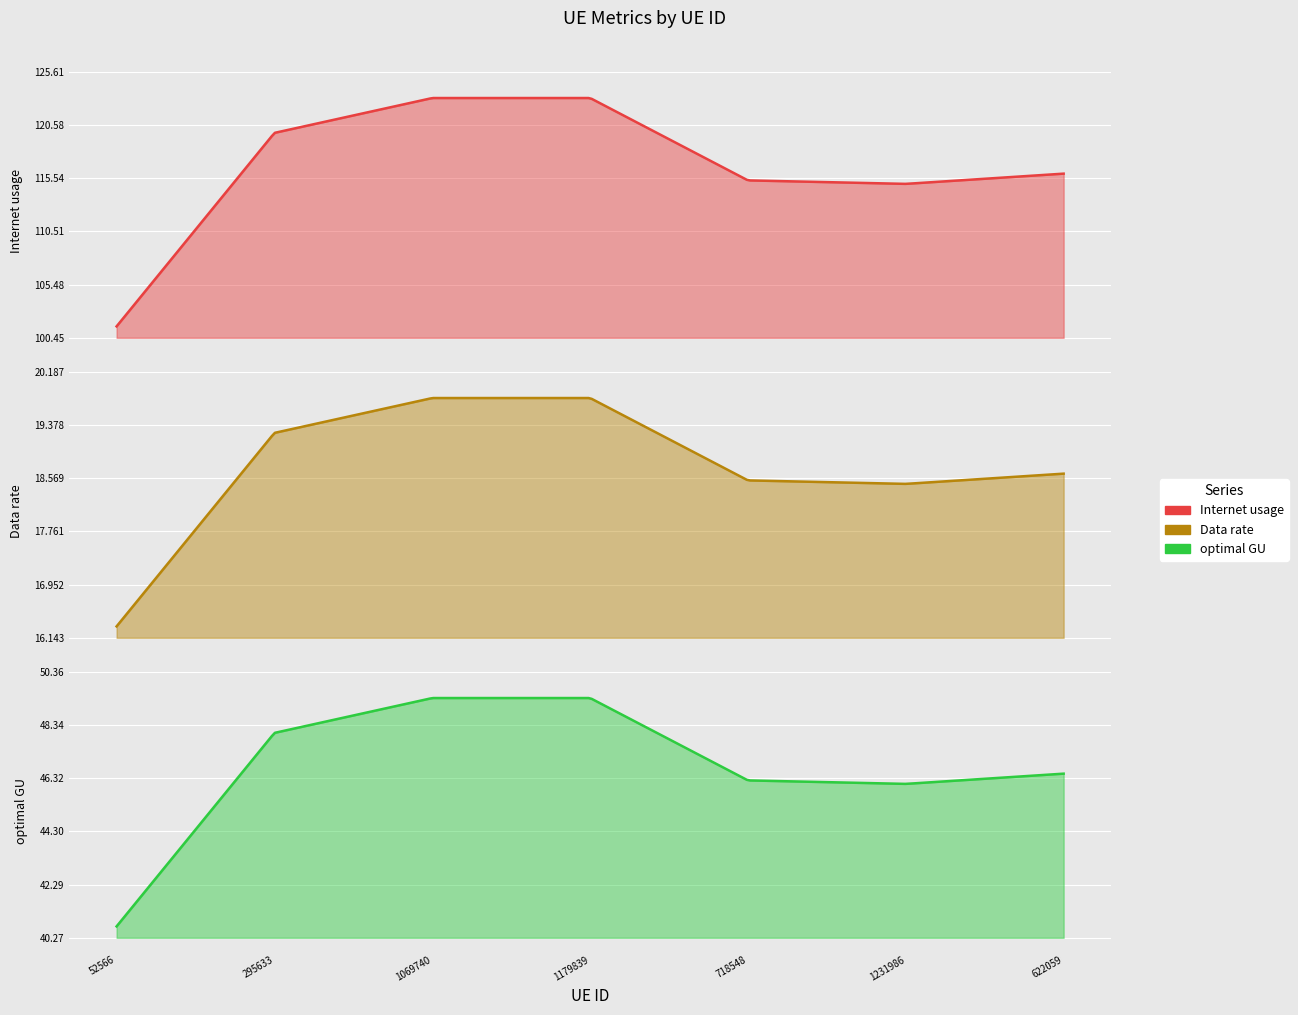

List the labels in order of Data rate value, largest first.

1179839, 1069740, 295633, 622059, 718548, 1231986, 52566